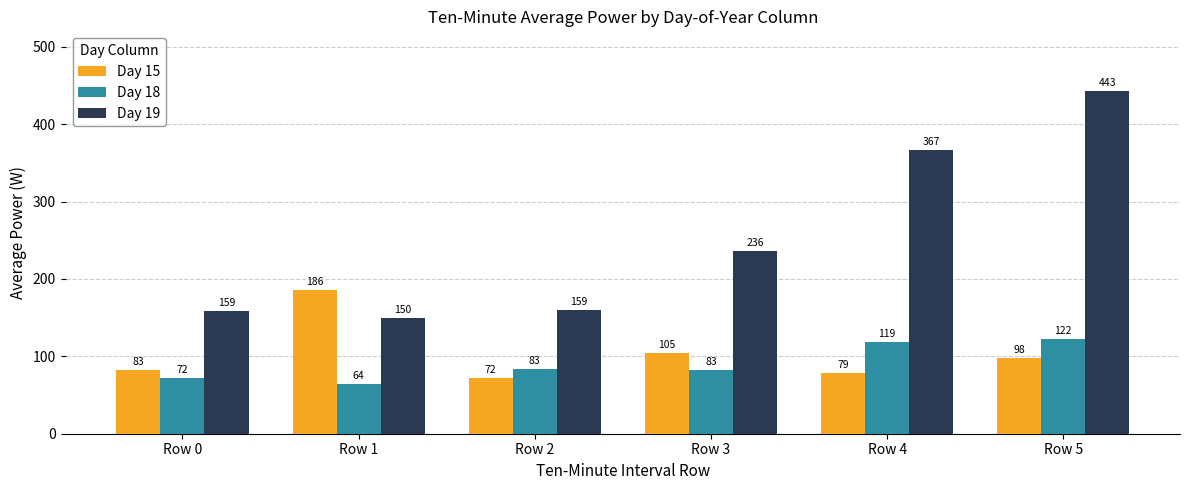

How many distinct data groups are displayed?

3